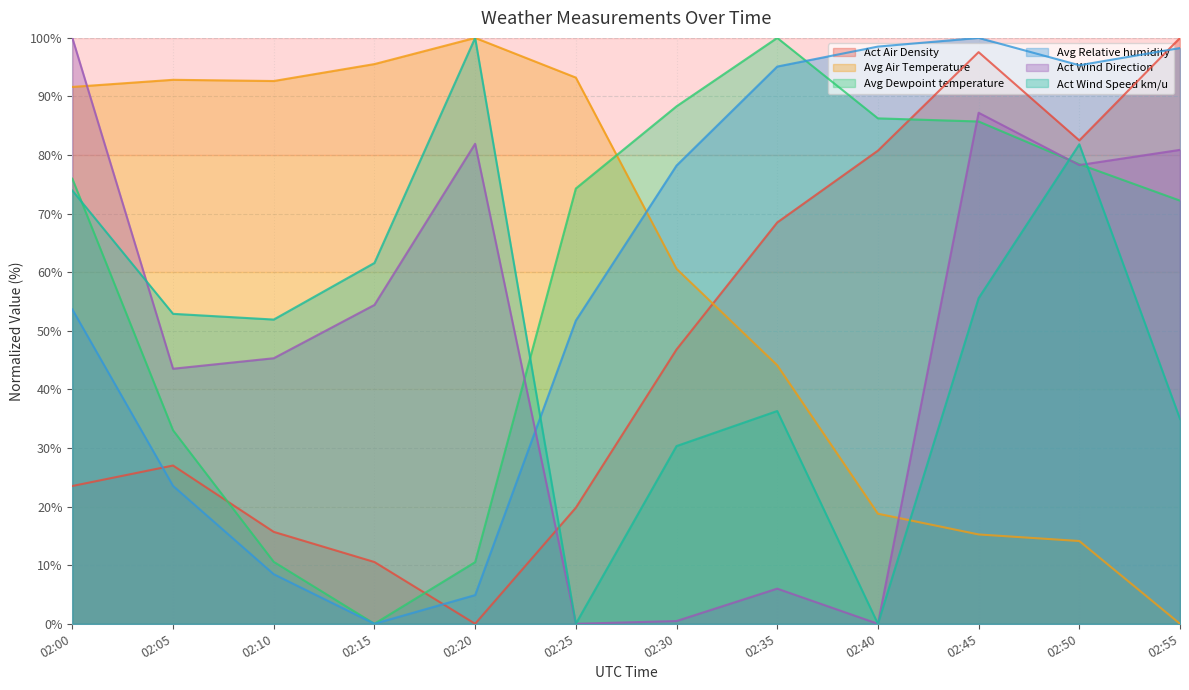

How many lines are shown in the chart?

6